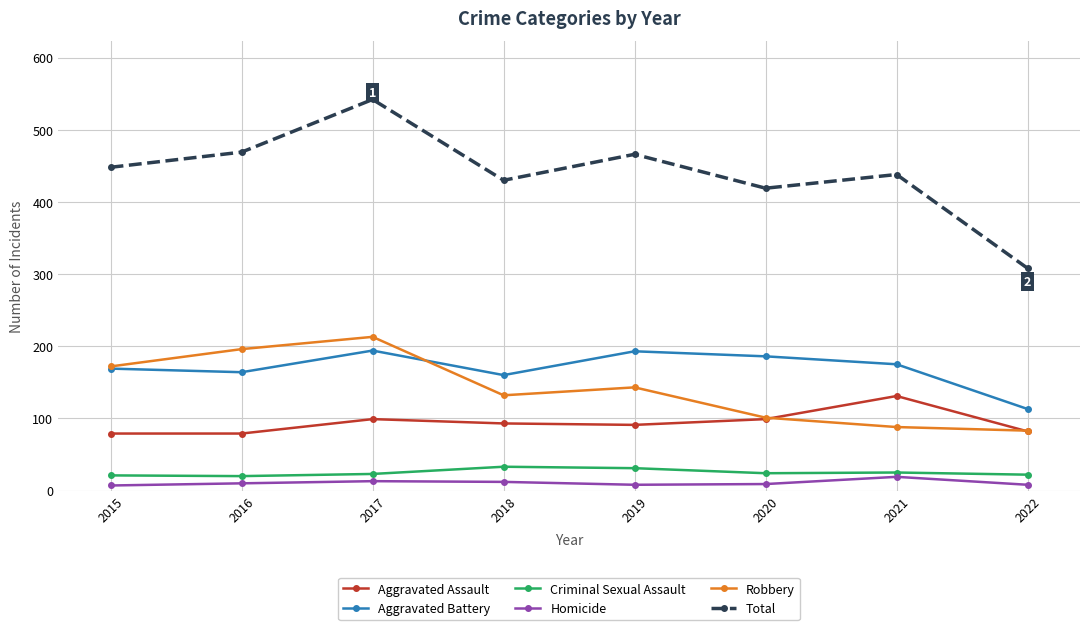

What is the value of the Aggravated Assault point at the 3rd from the left?

99